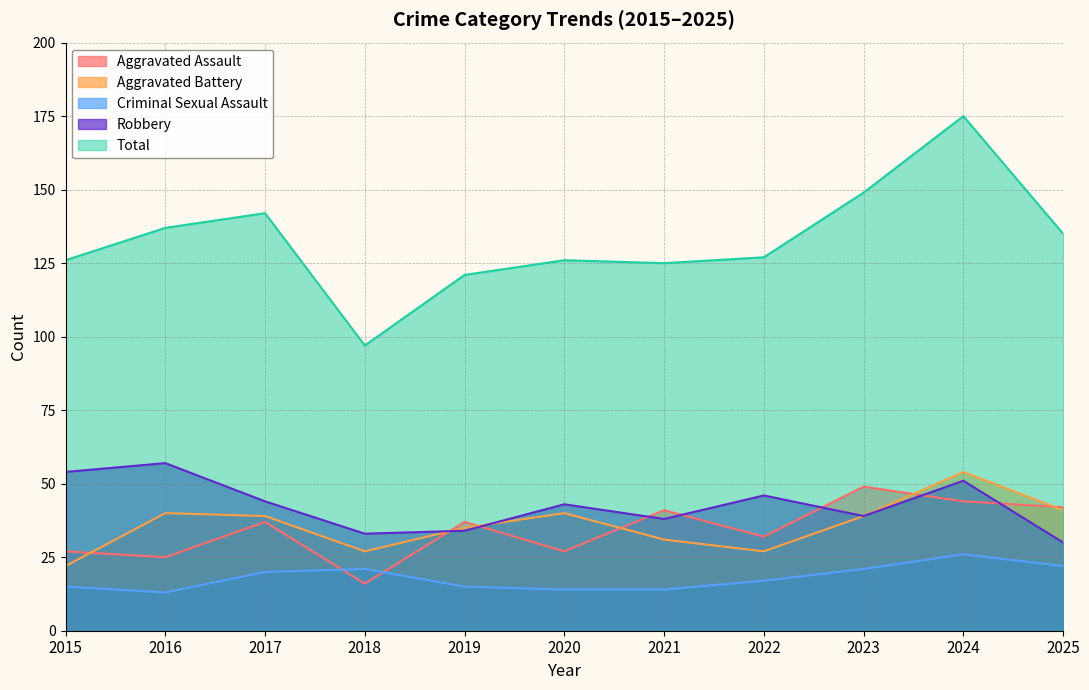

Which series has the largest total across all categories?

Total